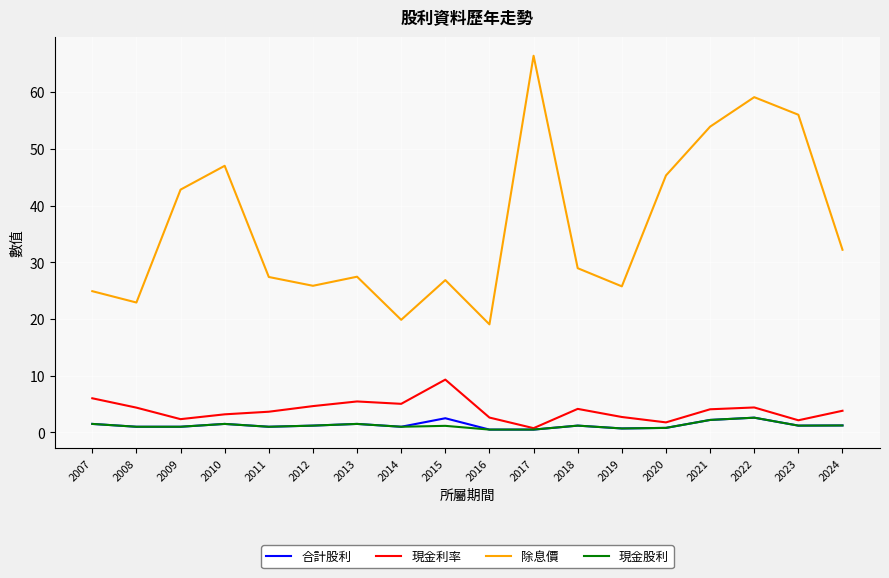

What is the difference between the maximum and minimum values in the 現金股利 series?

2.1